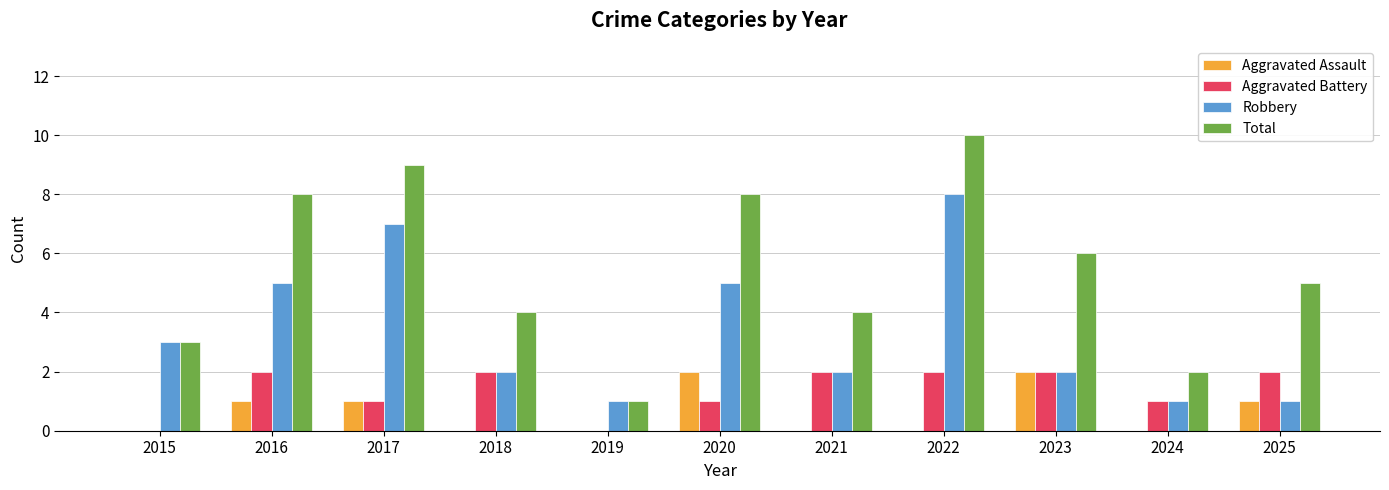

How many groups of bars are there?

11